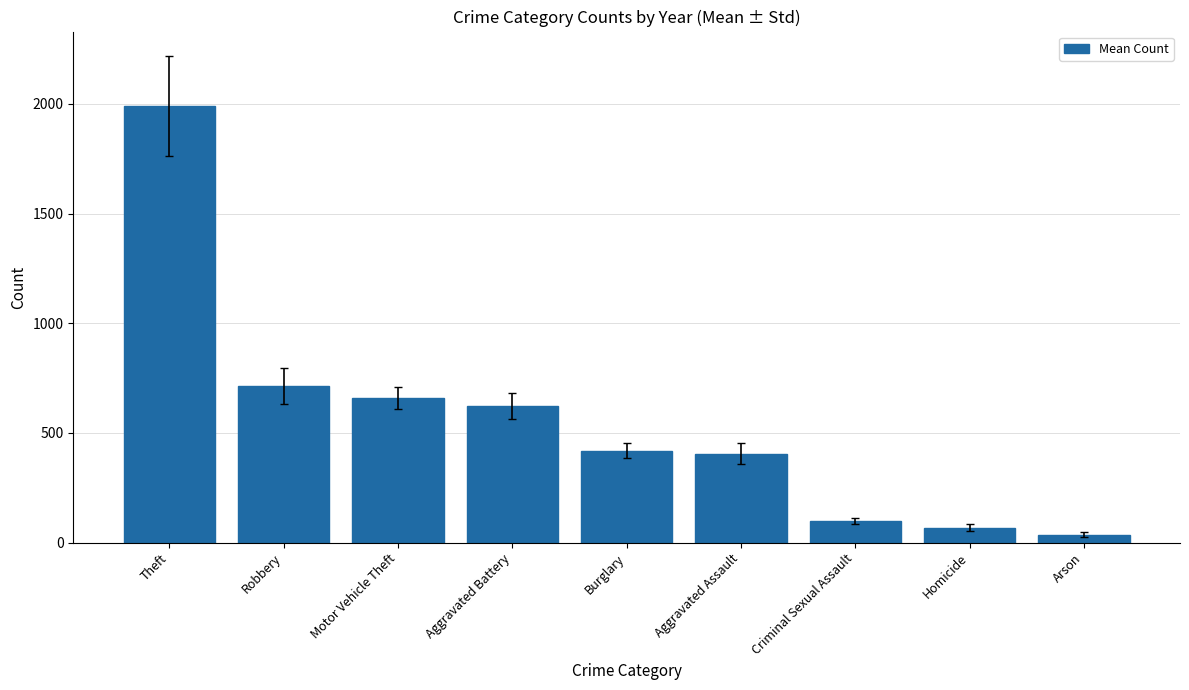

What is the label of the 2nd bar from the left?

Robbery